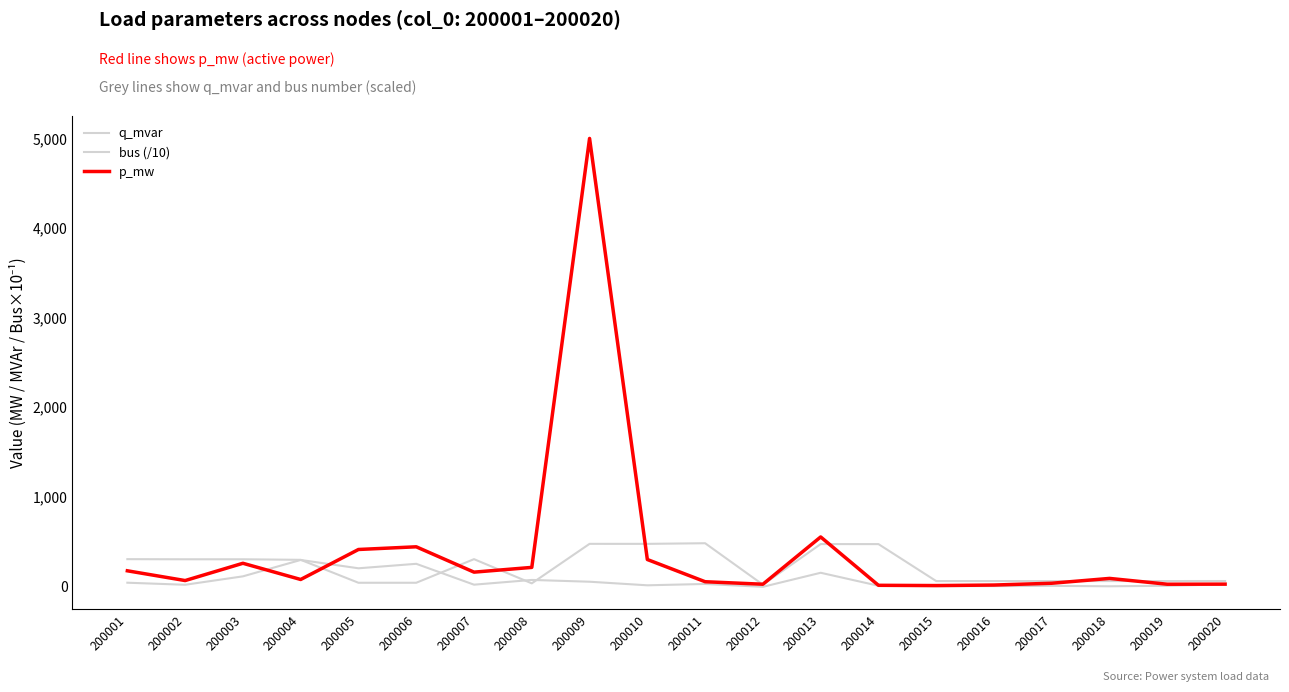

What is the total value across all series at 200002?

379.5